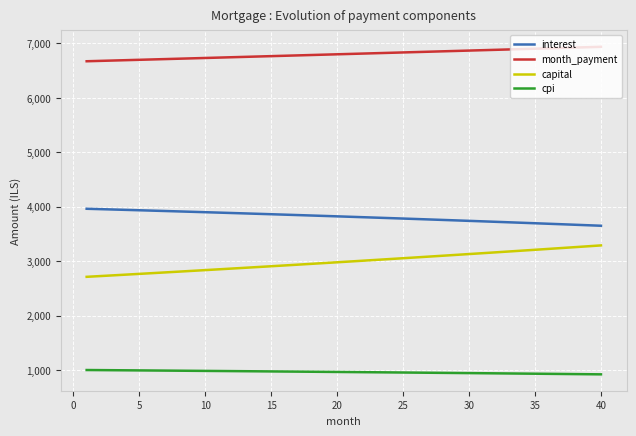

At how many categories does at least one series exceed 4112?

40